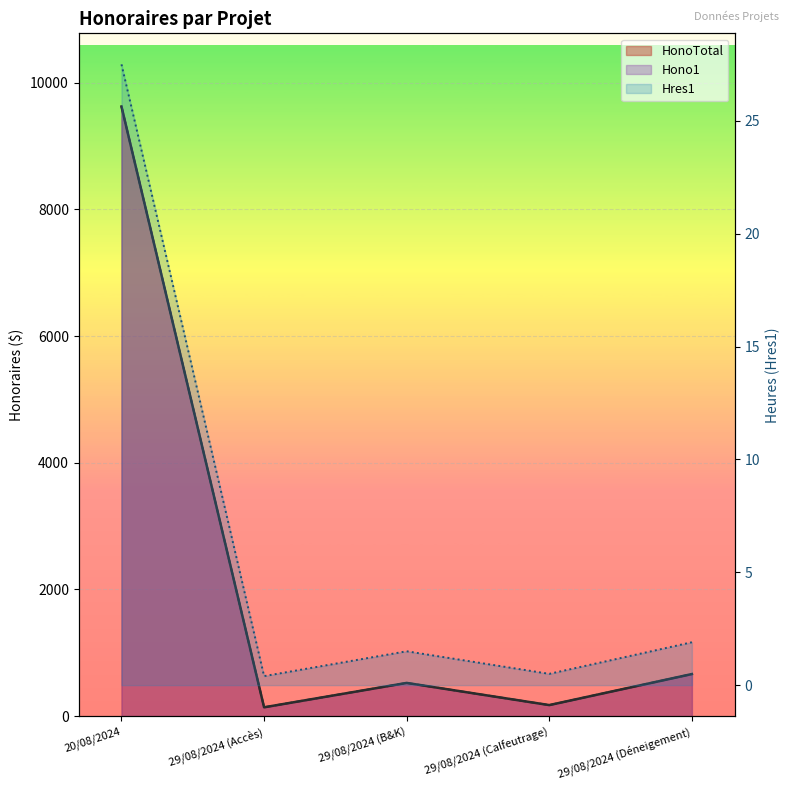

What is the smallest value displayed?

0.4